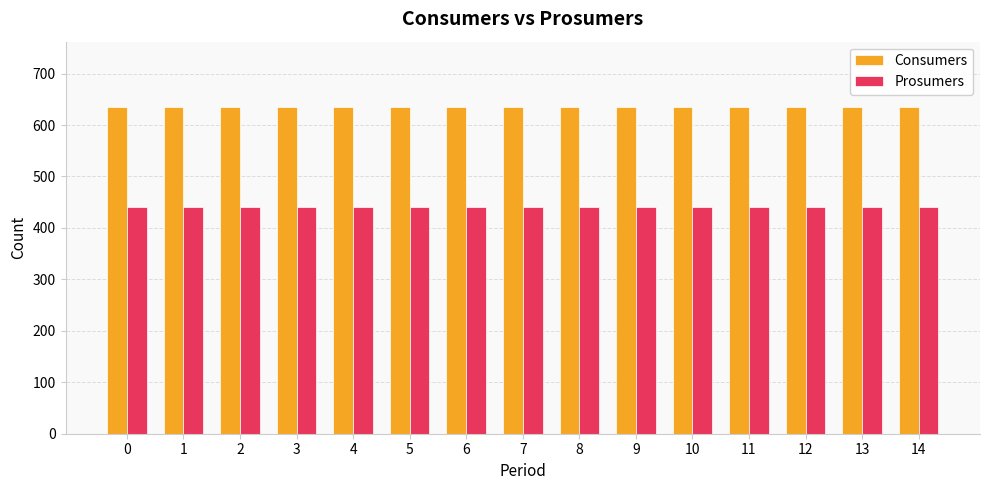

What is the spread (max minus min) of values at 12?

195